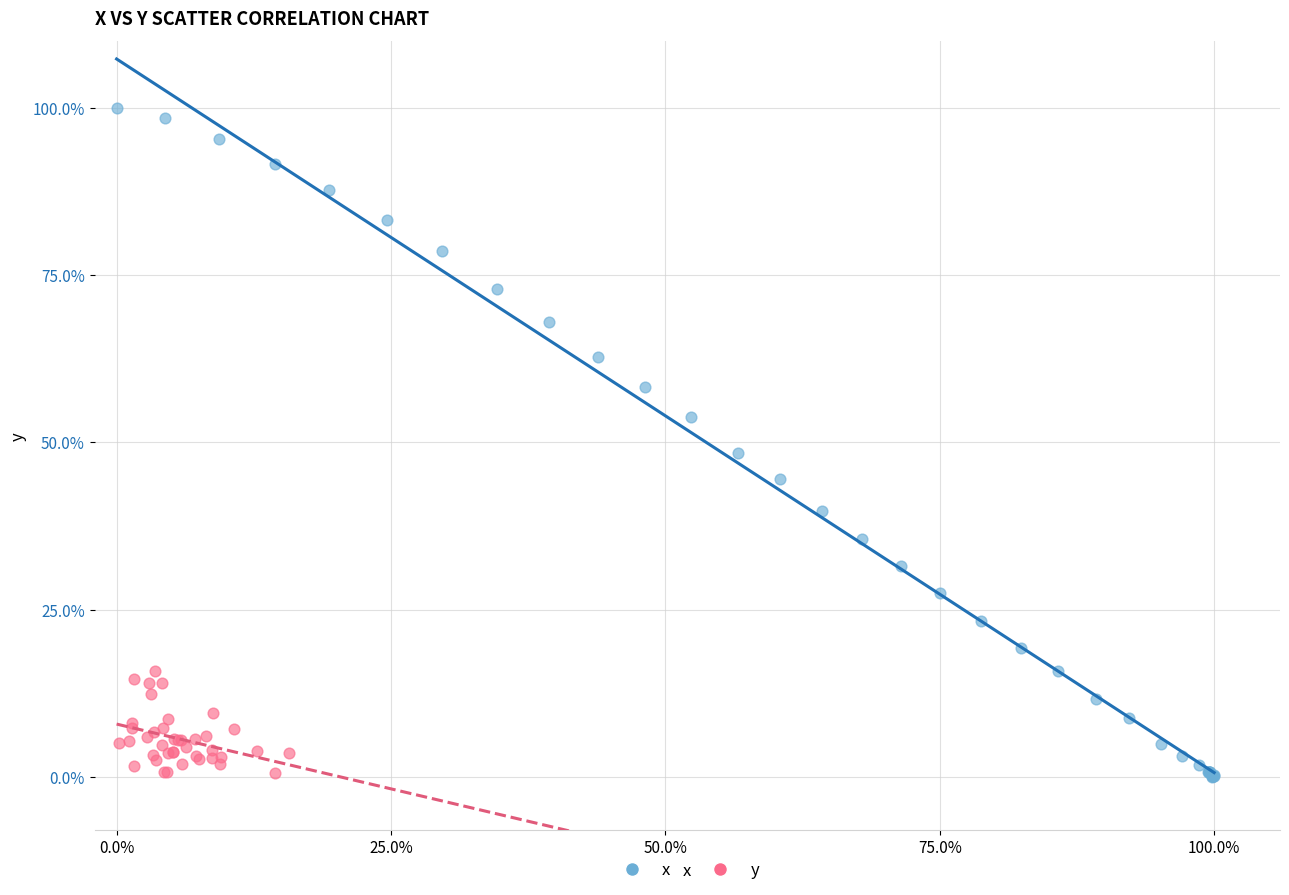

Which series reaches the maximum Y coordinate?

x